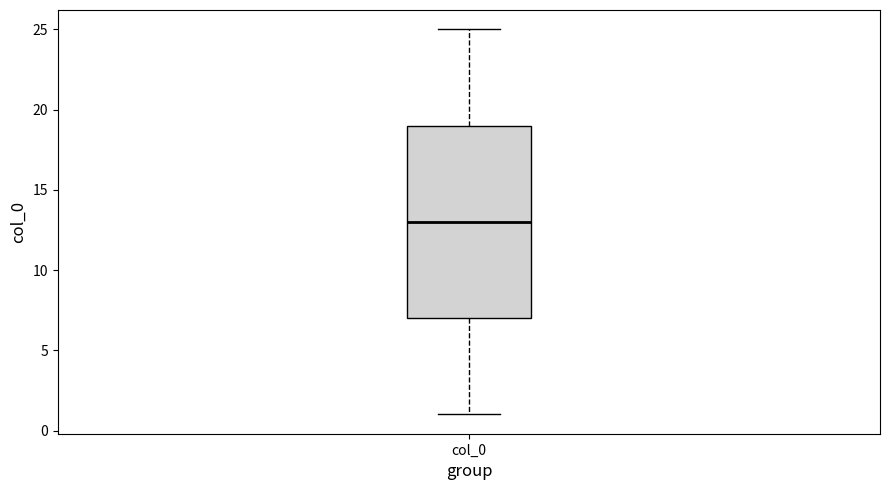

Read this box plot against the y-axis: the position of the median line, the range covered by the box, and the ends of both whiskers. The values are not printed on the chart, so give them approximately, as read against the axis.

median 13, box 7 to 19, whiskers 1 to 25